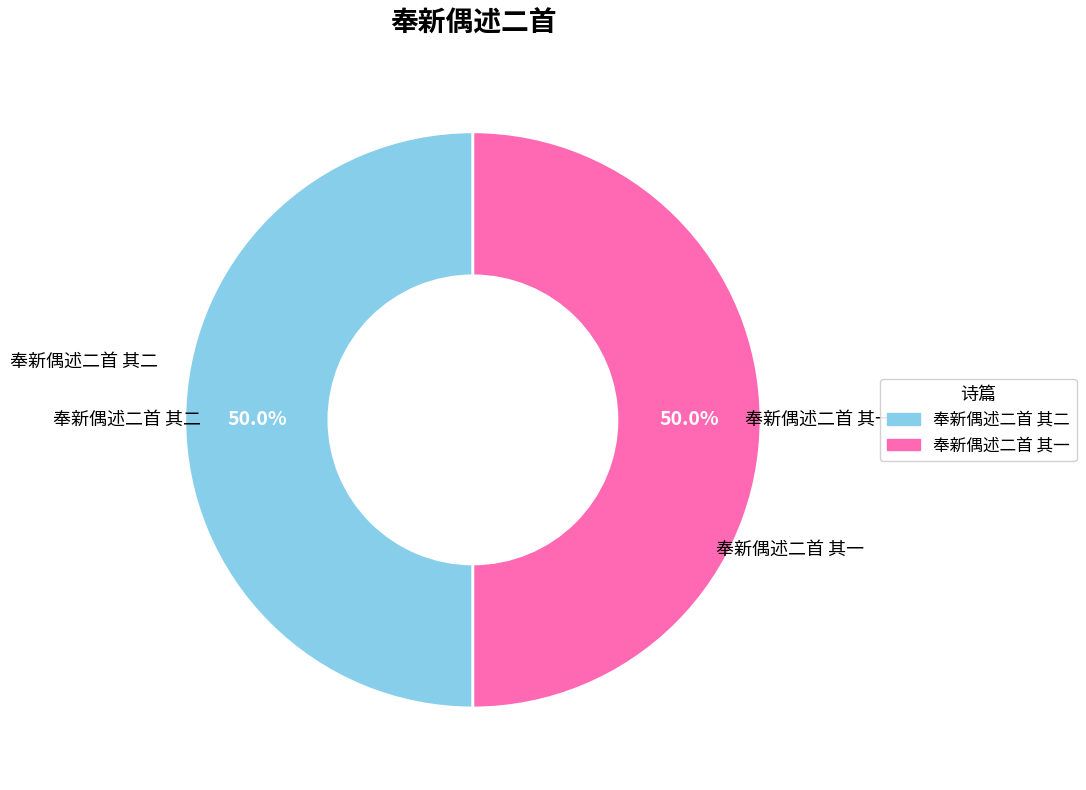

What percentage is the 奉新偶述二首 其二 slice, to the nearest percent?

50%